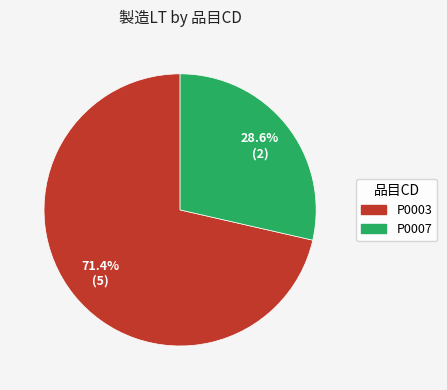

True or false: P0003 accounts for 63% of the total.

False